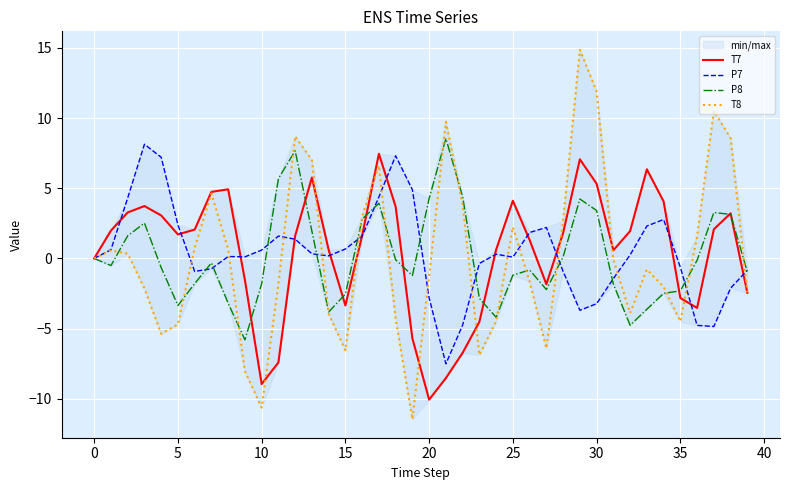

What is the minimum value for T8?

-11.5